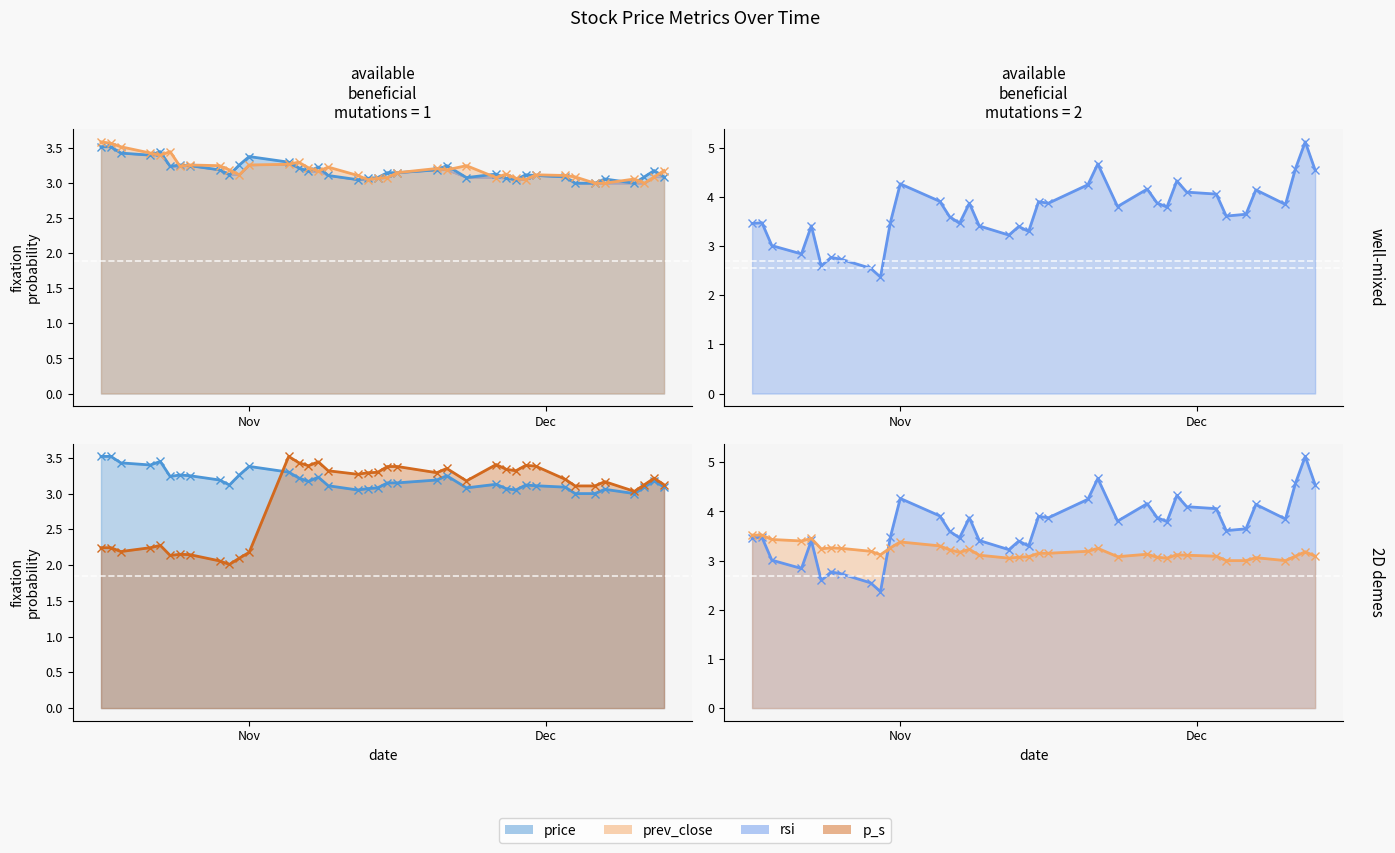

Which series ends up on top after the final intersection of p_s and price?

p_s